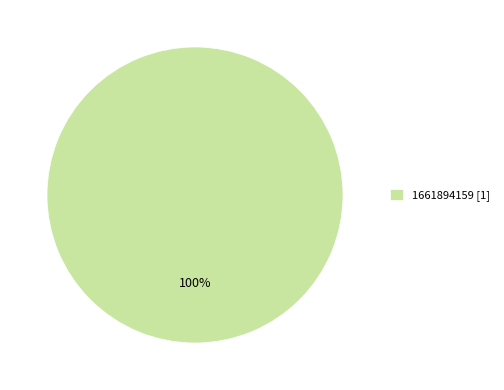

How many slices are in this pie chart?

1